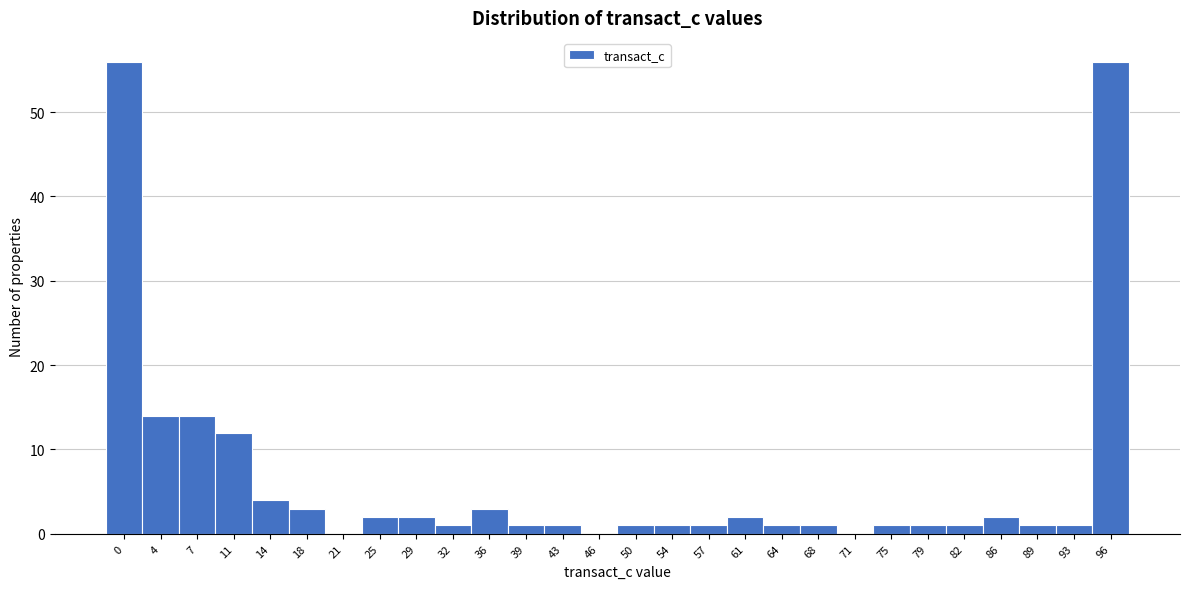

Reading left to right, extract all data points from this chart.

0=56	4=14	7=14	11=12	14=4	18=3	21=0	25=2	29=2	32=1	36=3	39=1	43=1	46=0	50=1	54=1	57=1	61=2	64=1	68=1	71=0	75=1	79=1	82=1	86=2	89=1	93=1	96=56